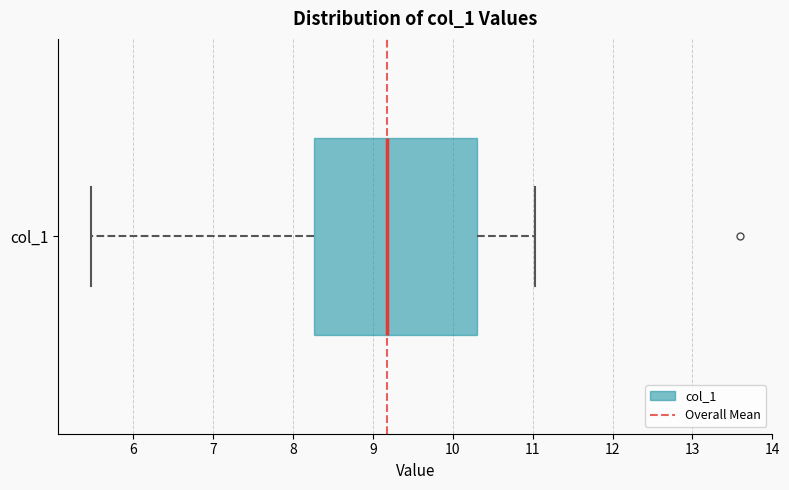

Transcribe this box plot: give where the median line is, the range the box spans, and where the two whiskers end, as read against the x-axis. The values are not printed on the chart, so give them approximately, as read against the axis.

median 9.2, box 8.3 to 10.3, whiskers 5.5 to 11.0